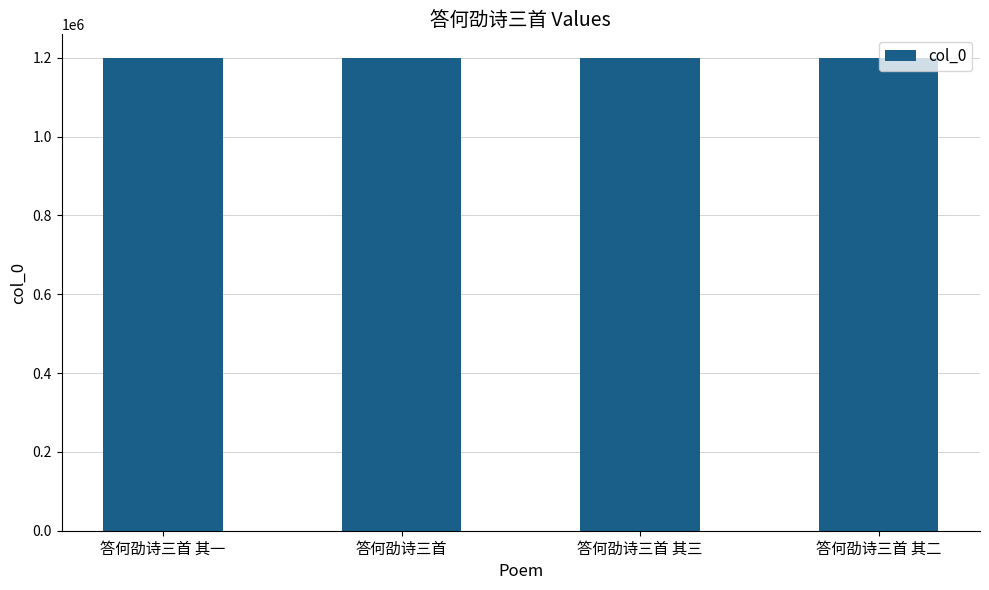

What is the difference between the maximum and minimum values?

1286